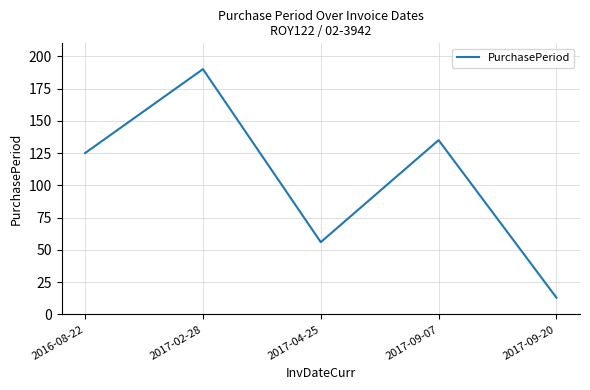

Is it true that the value at 2017-09-20 is 23?

False